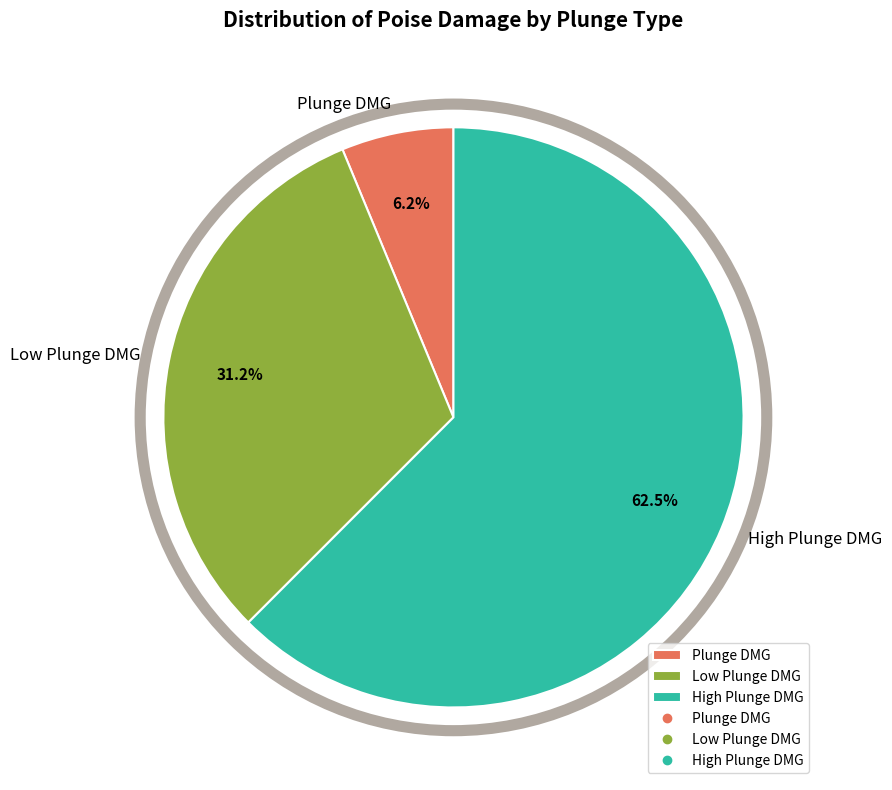

Which has a higher value, Plunge DMG or High Plunge DMG?

High Plunge DMG